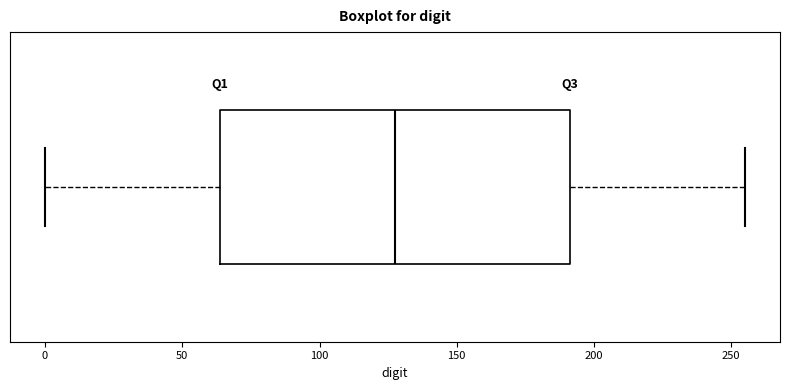

Transcribe this box plot: give where the median line is, the range the box spans, and where the two whiskers end, as read against the x-axis. The values are not printed on the chart, so give them approximately, as read against the axis.

median 130, box 65 to 190, whiskers 0 to 255